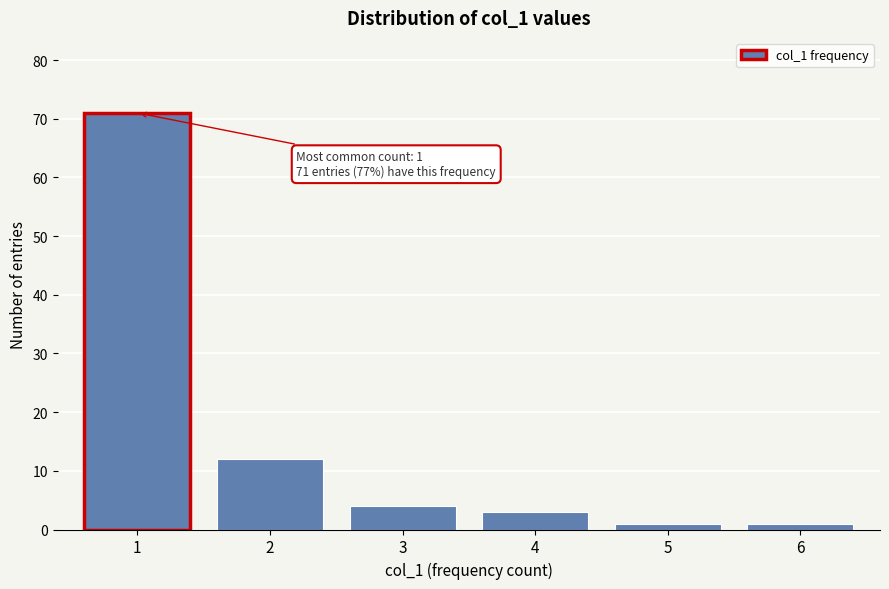

Which range on the x-axis has the tallest bar?

0.5 to 1.5